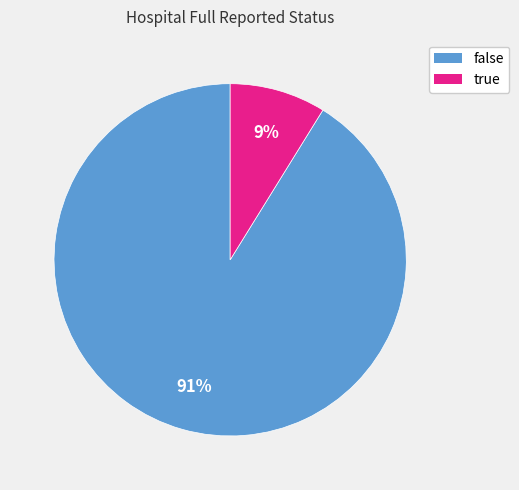

Between false and true, which is larger?

false